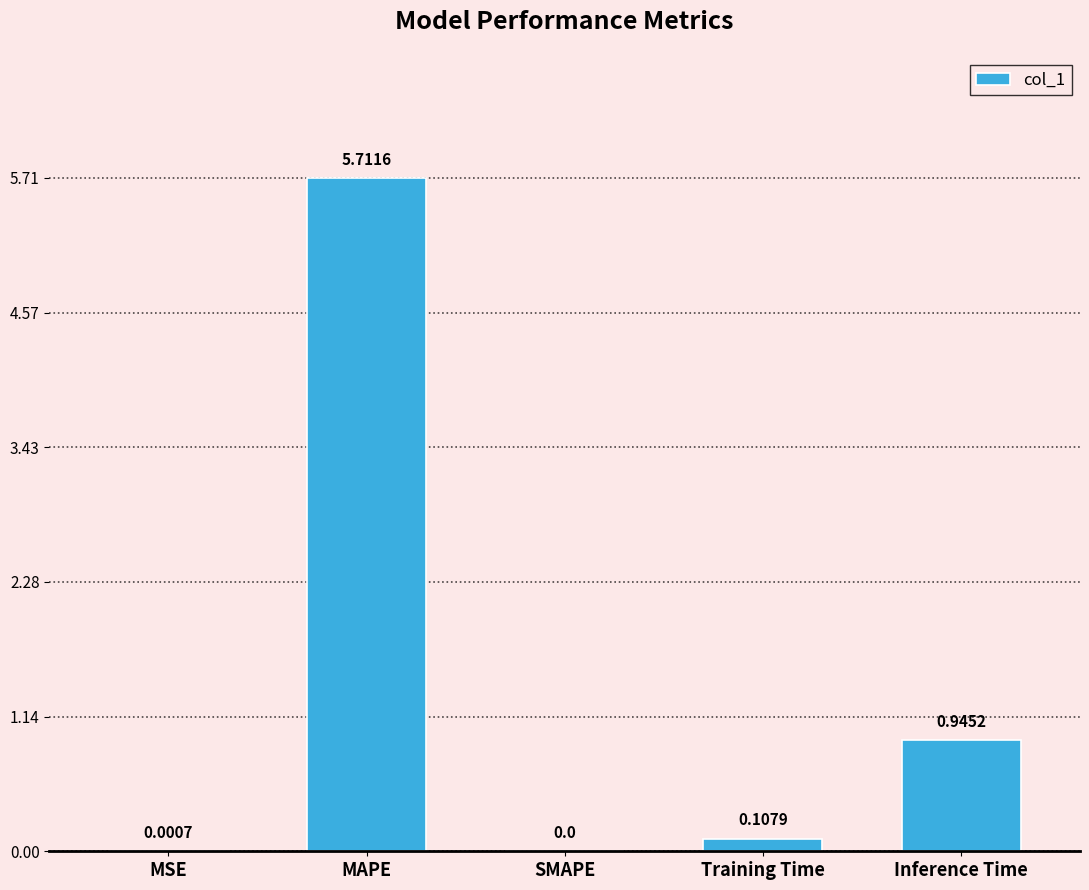

What is the sum of the values at MSE and MAPE?

5.7